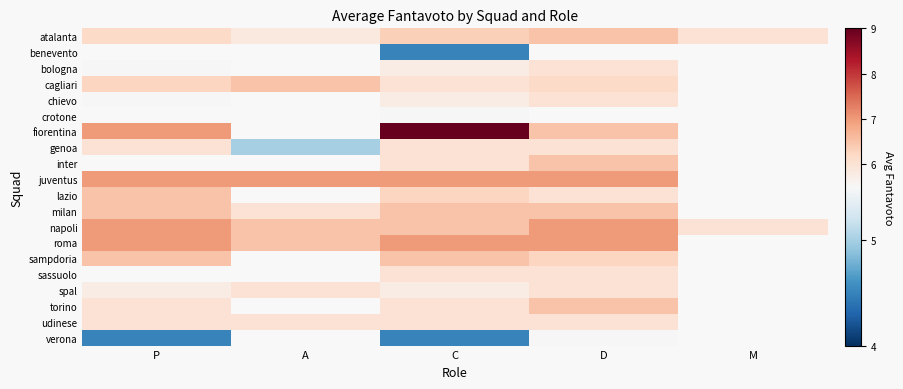

True or false: napoli has a value of 7.0 at P.

True